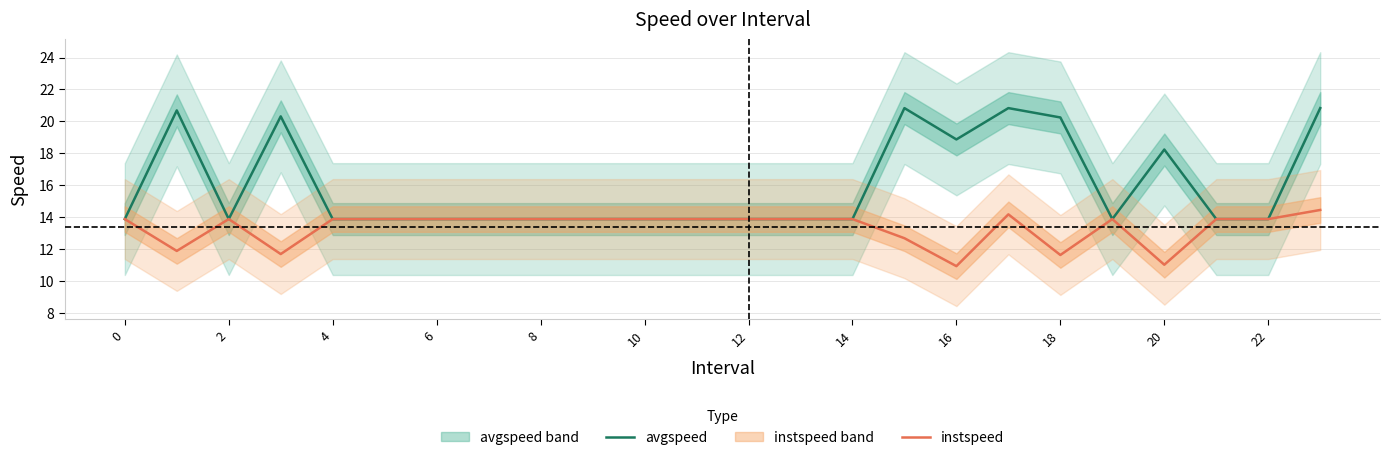

What are all the series names shown in the legend?

avgspeed, instspeed